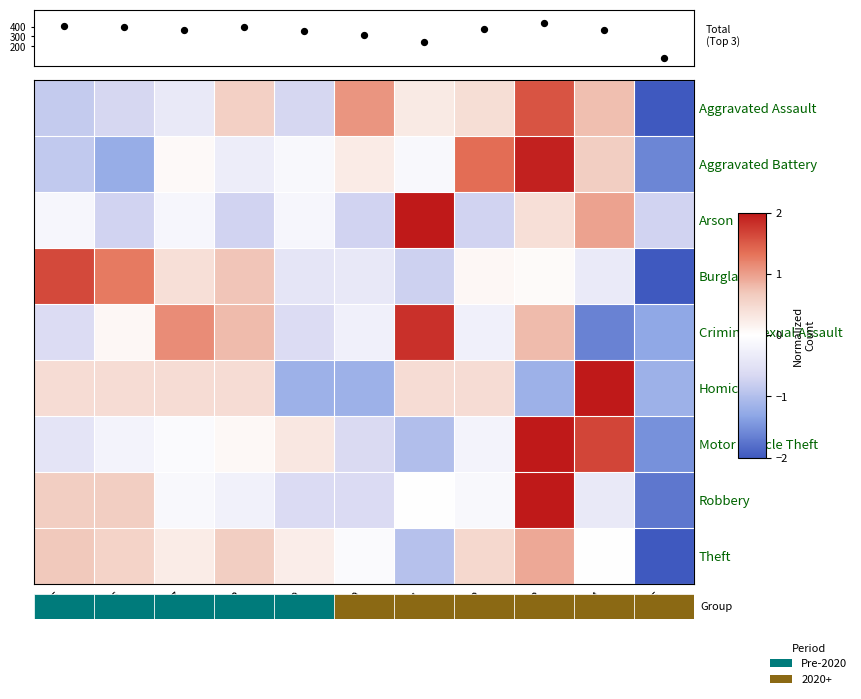

What is the highest value of the Homicide series?

2.0